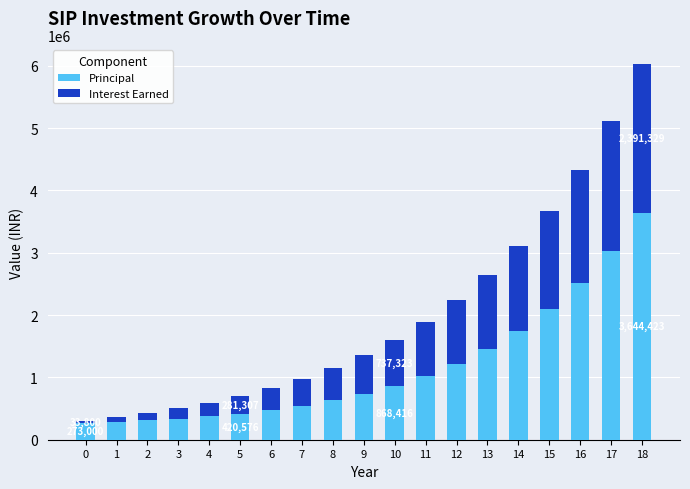

At which category is the sum across all series the highest?

18